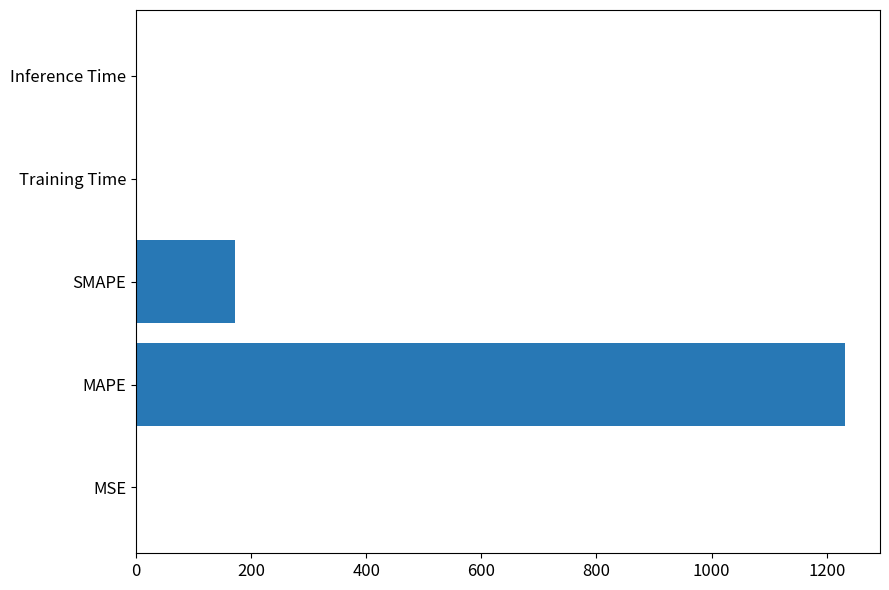

True or false: the data shows 2133.5 at MAPE.

False